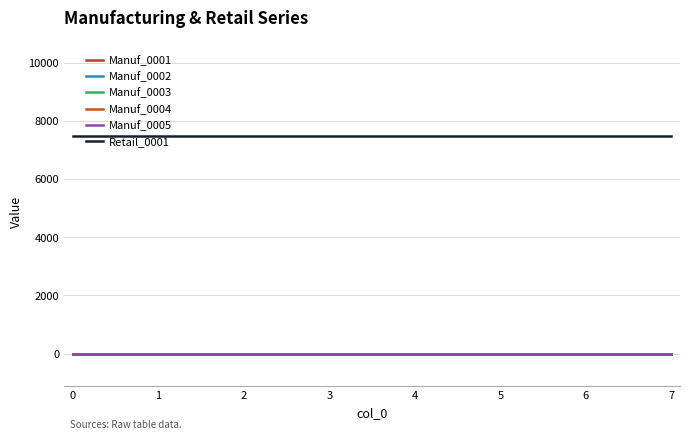

Is this an area chart (filled region under the line)?

No